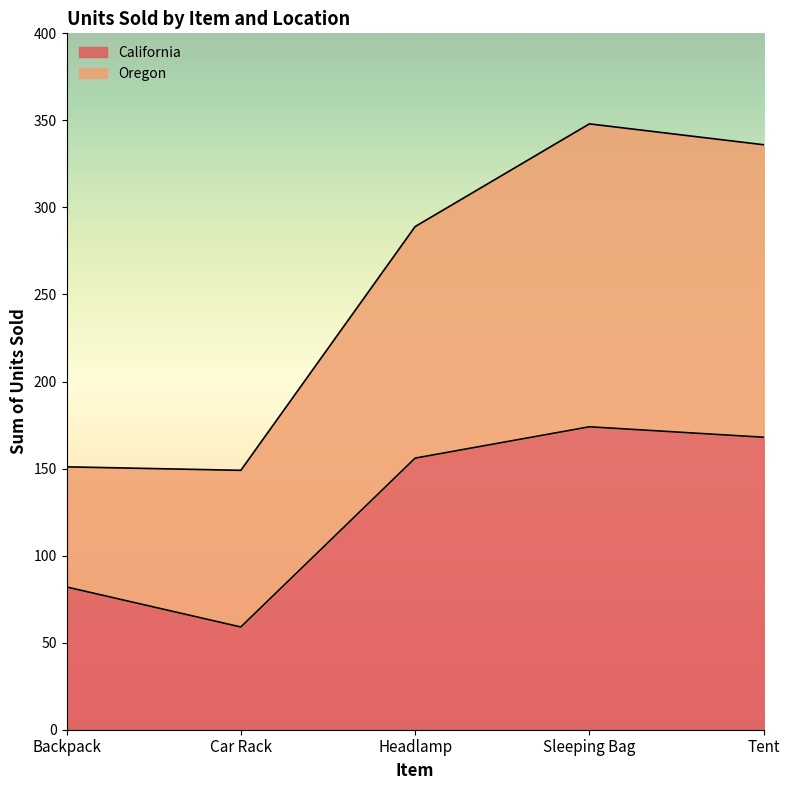

How many lines are shown in the chart?

2